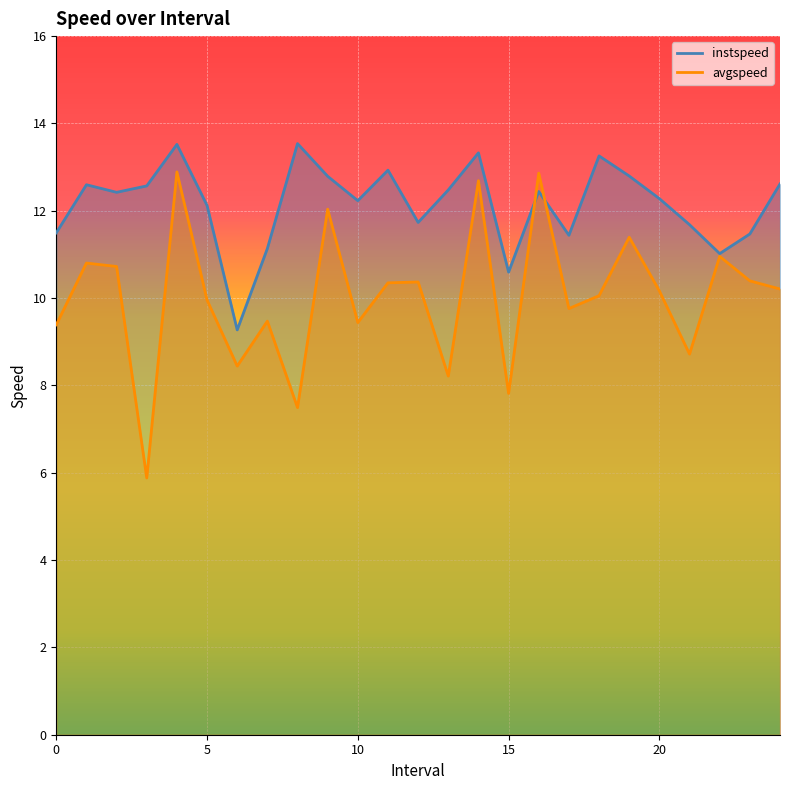

Which category has the lowest value in the avgspeed series?

3